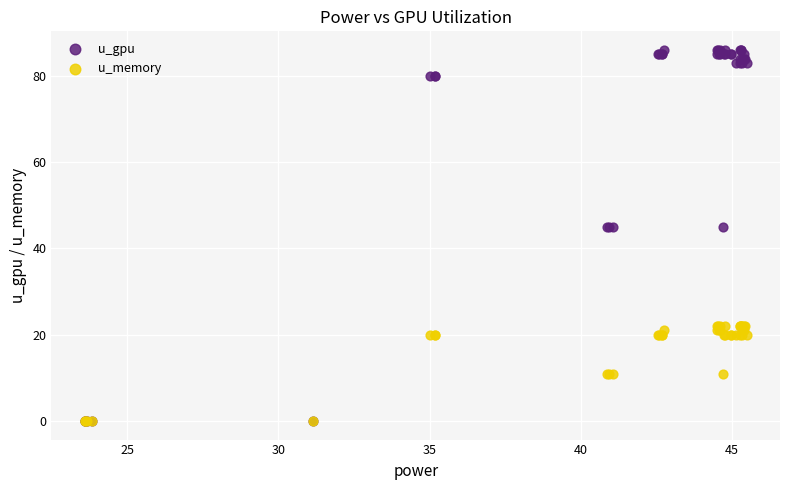

Which series reaches the maximum Y coordinate?

u_gpu